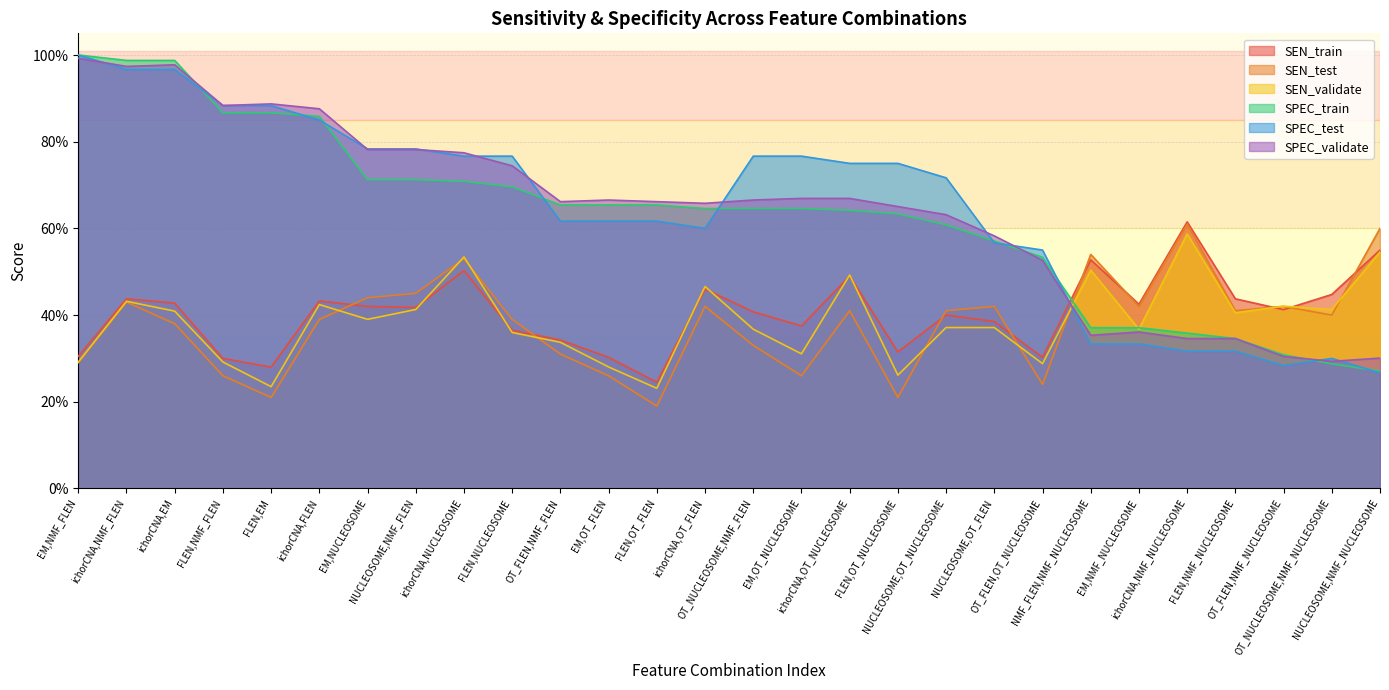

True or false: SPEC_test has a value of 1.0 at ichorCNA,EM.

True